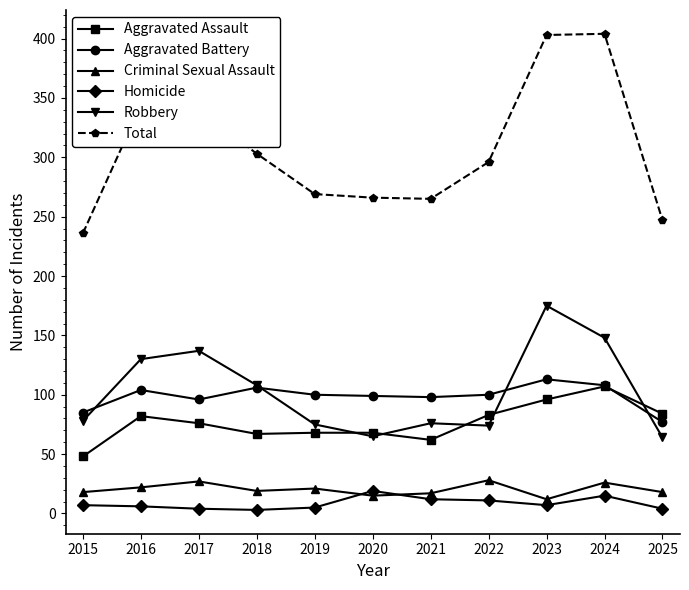

Which series ends up on top after the final intersection of Aggravated Battery and Robbery?

Aggravated Battery